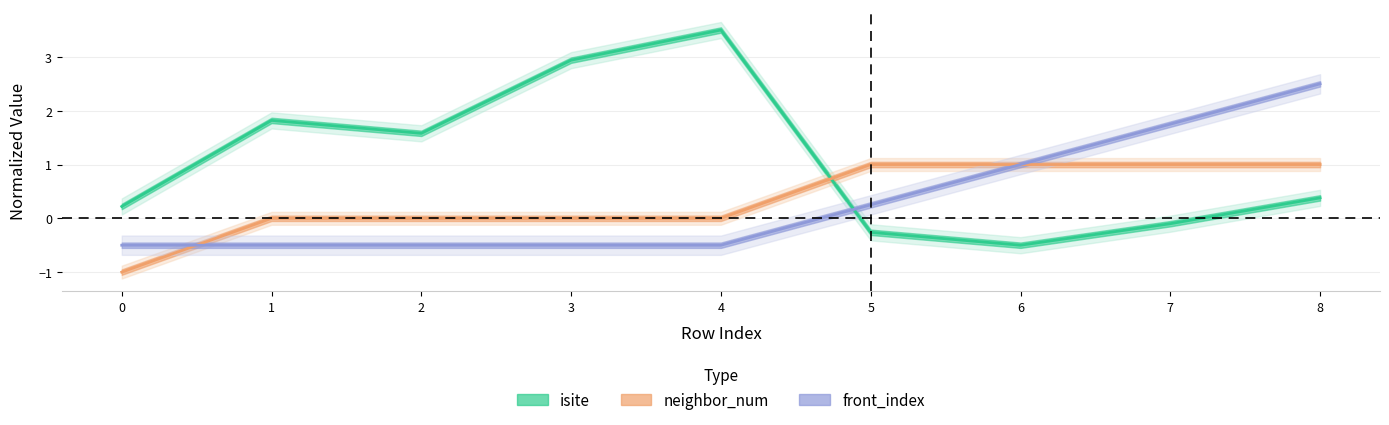

The isite series shows 0.6 at 8. True or false?

False